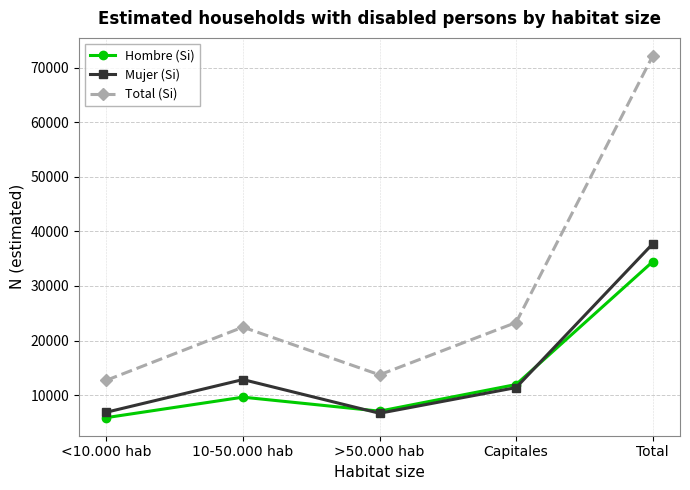

Which label corresponds to the largest value in the chart?

Total